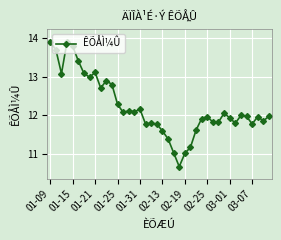

What is the value of the 6th point from the left?

13.4